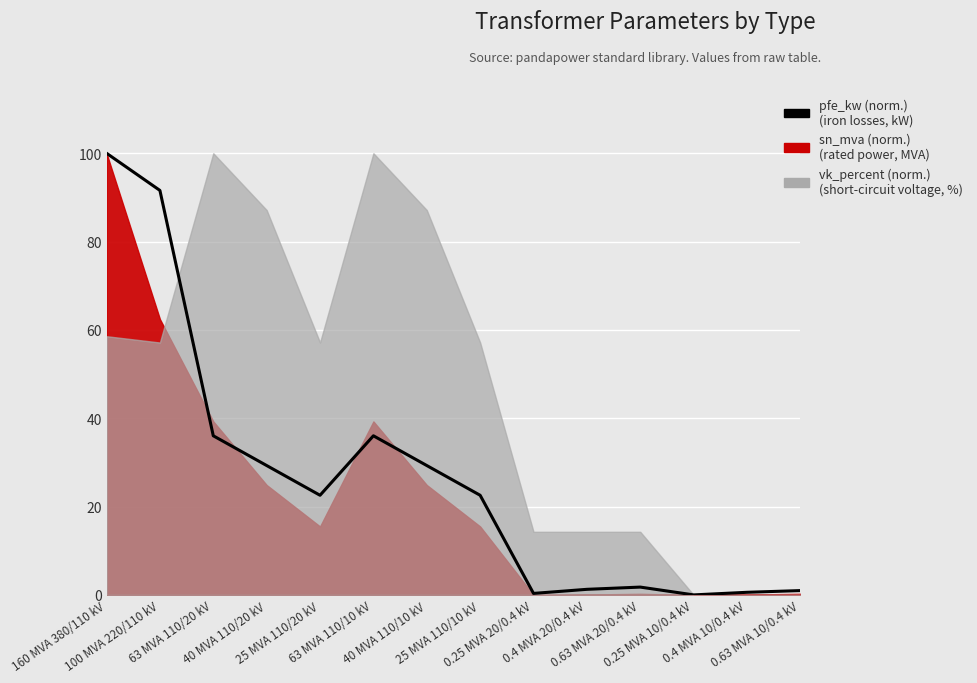

Reading left to right, extract all data points from this chart.

160 MVA 380/110 kV=100.0	100 MVA 220/110 kV=91.6	63 MVA 110/20 kV=36.0	40 MVA 110/20 kV=29.3	25 MVA 110/20 kV=22.6	63 MVA 110/10 kV=36.0	40 MVA 110/10 kV=29.3	25 MVA 110/10 kV=22.6	0.25 MVA 20/0.4 kV=0.3	0.4 MVA 20/0.4 kV=1.3	0.63 MVA 20/0.4 kV=1.8	0.25 MVA 10/0.4 kV=0.0	0.4 MVA 10/0.4 kV=0.6	0.63 MVA 10/0.4 kV=1.0